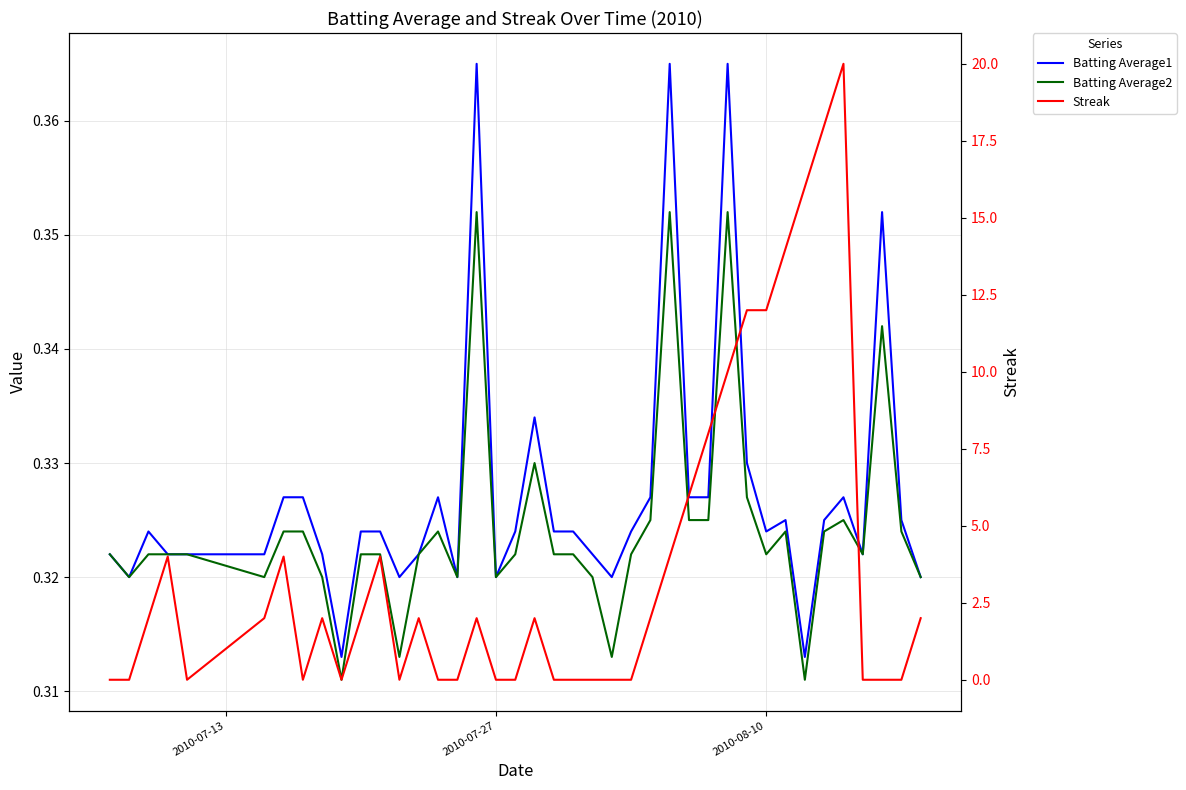

Rank the series by their maximum value, from lowest to highest.

Batting Average2, Batting Average1, Streak